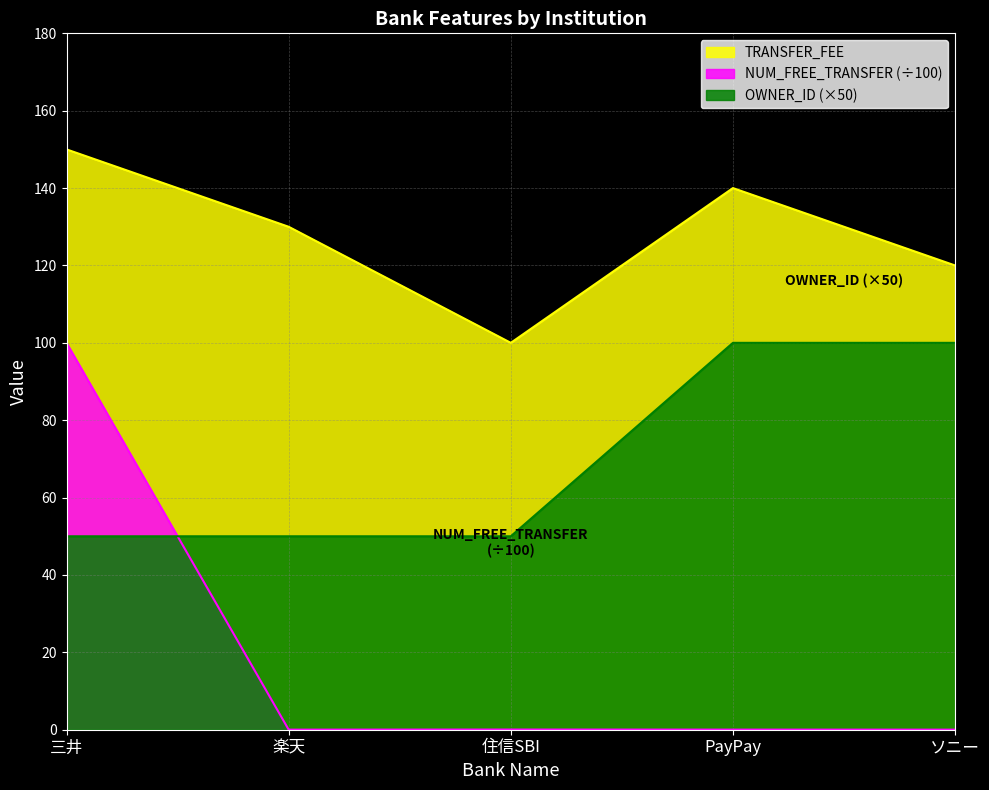

At which category is the sum across all series the highest?

三井